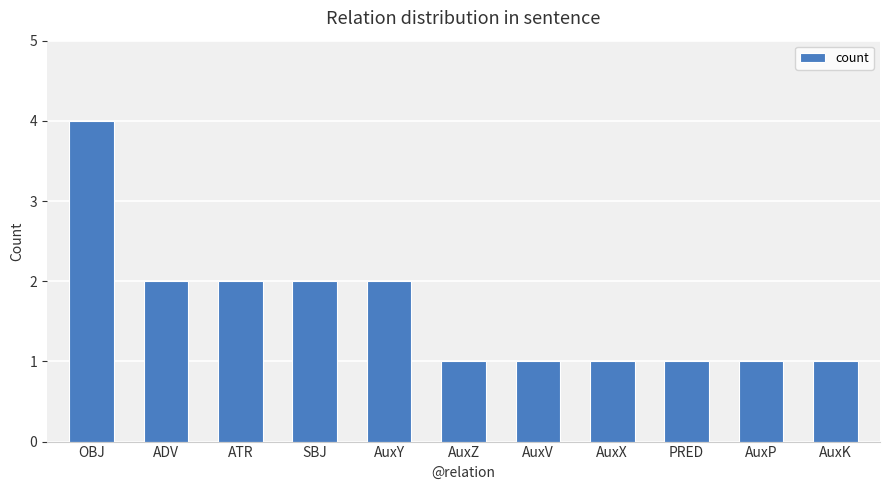

What is the greatest value displayed?

4